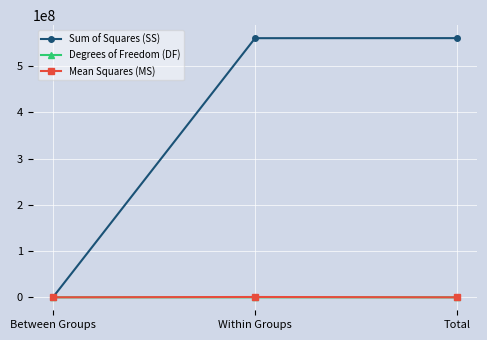

How many values in the Mean Squares (MS) series are below 15942?

1